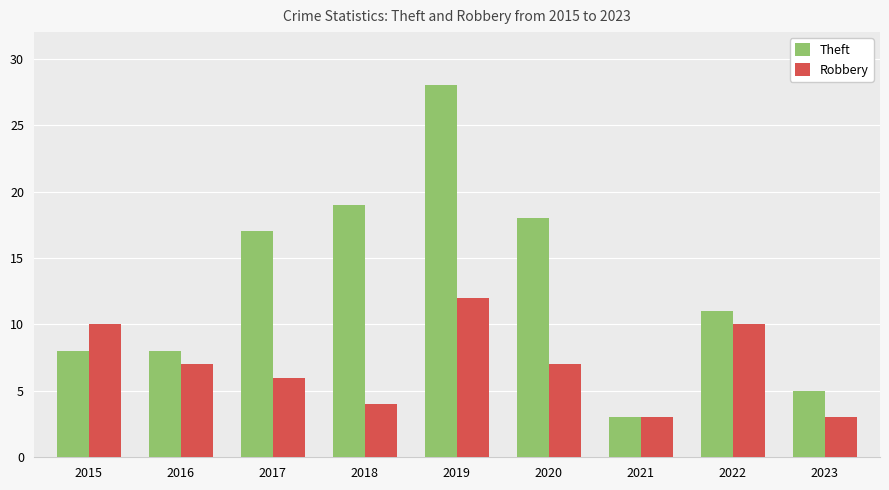

What is the difference between the maximum and minimum values in the Theft series?

25